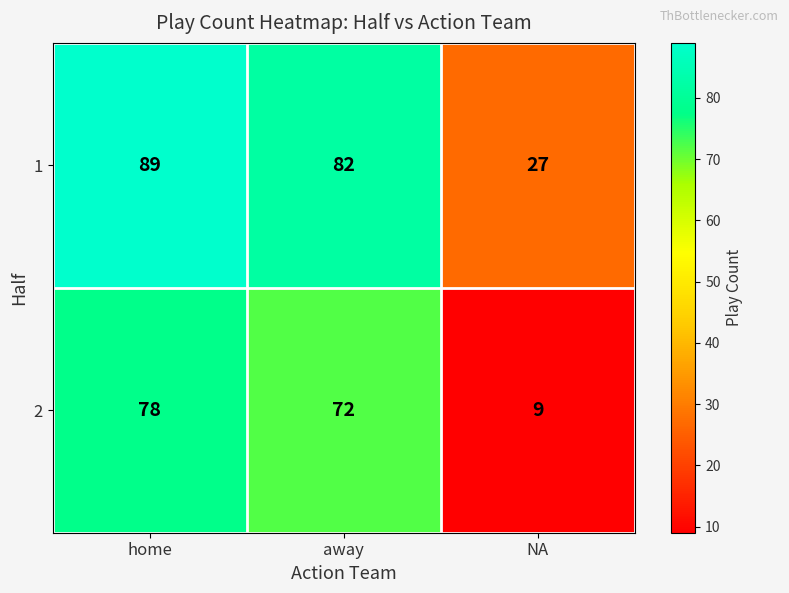

What is the sum of all 1 values?

198